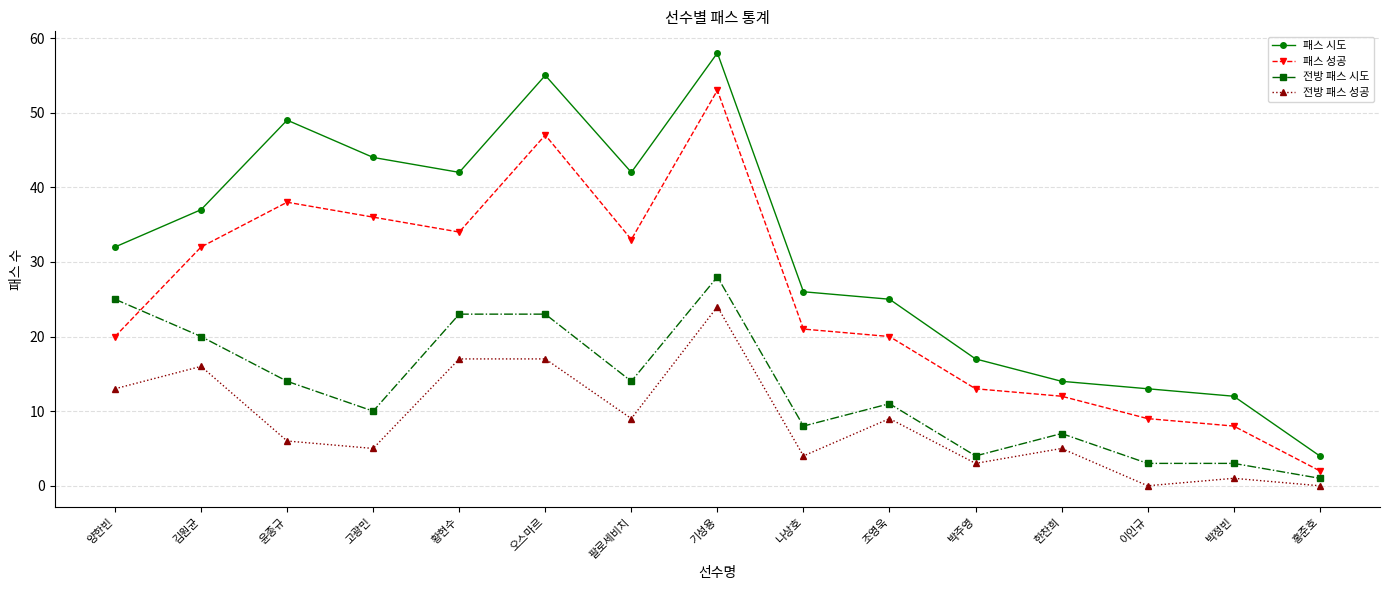

True or false: 패스 시도 and 전방 패스 시도 intersect in this chart.

False